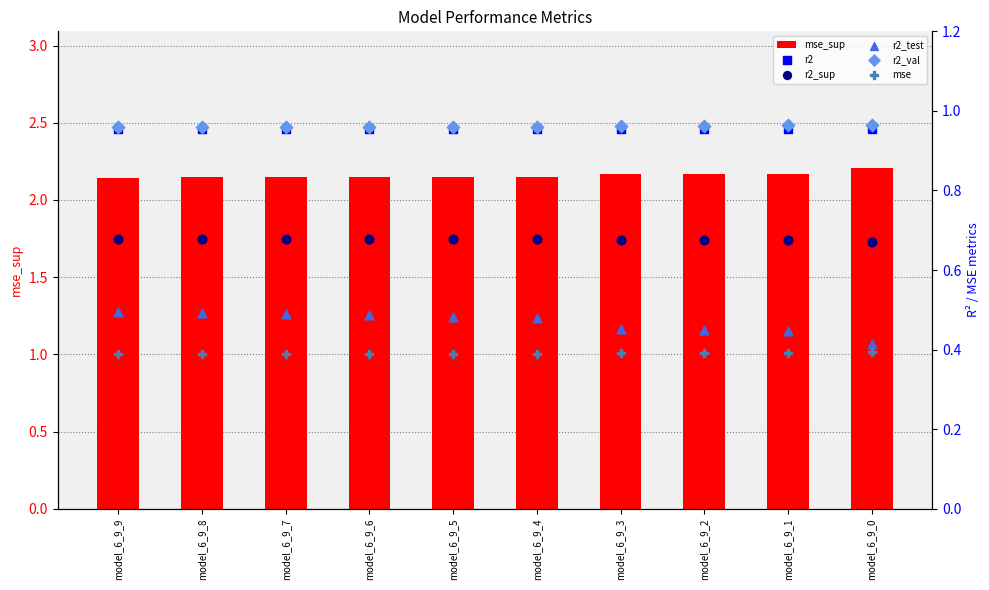

What are all the series names shown in the legend?

mse_sup, r2, r2_sup, r2_test, r2_val, mse